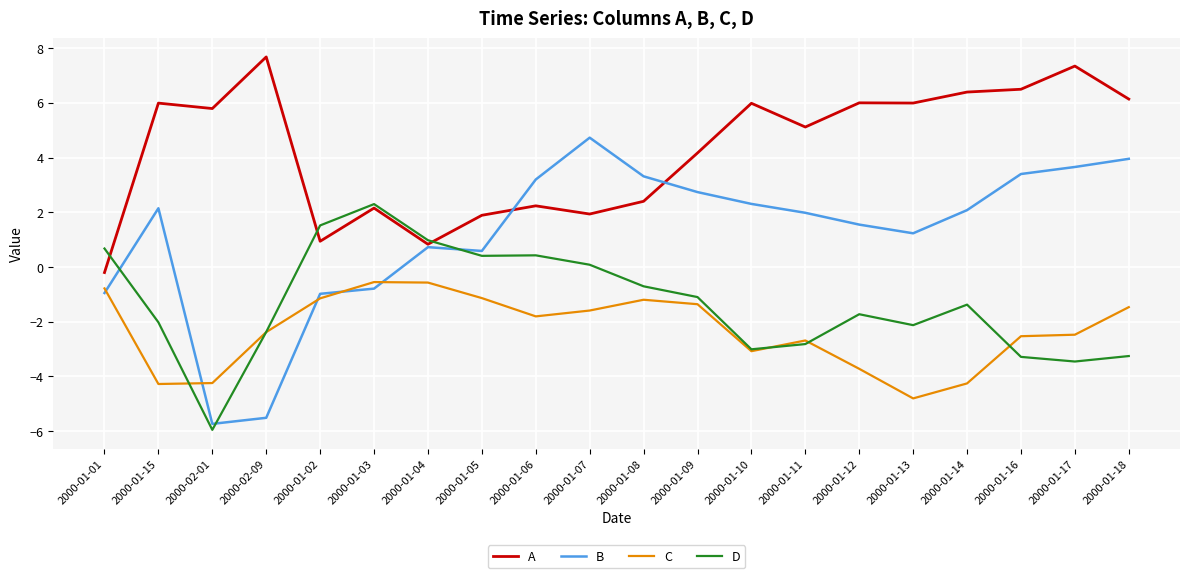

Between which two adjacent categories do D and B first intersect?

2000-01-01 and 2000-01-15